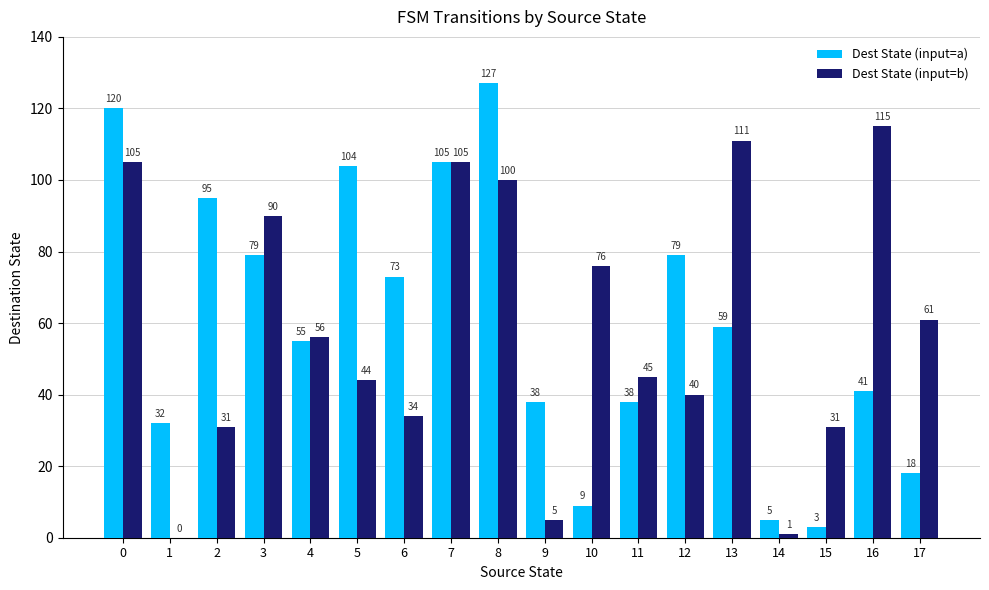

At which label is Dest State (input=b) closest to 57?

4